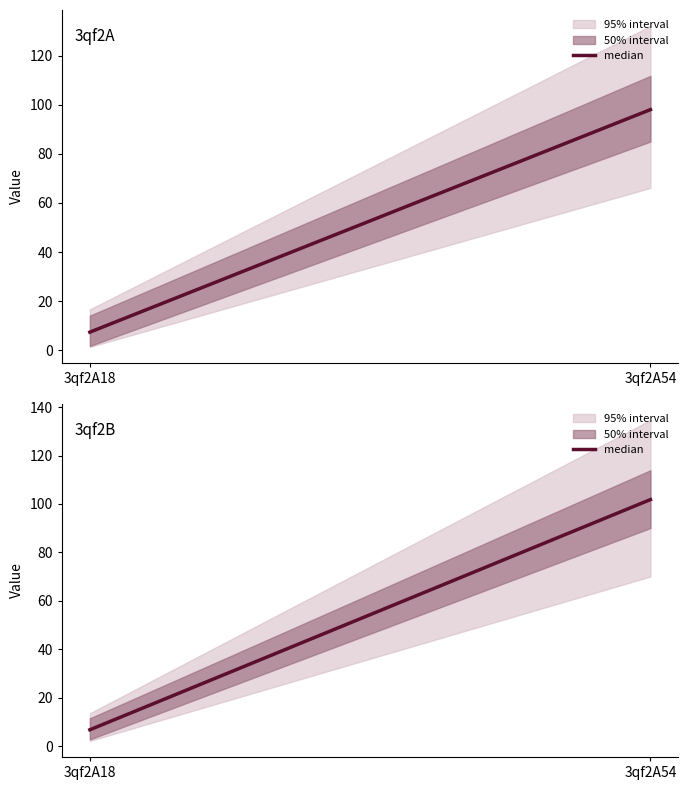

Approximately how many times larger is the value at 3qf2A18 compared to 3qf2A54?

0.1